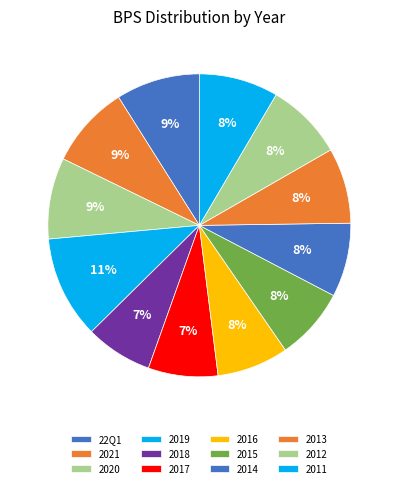

Which has a higher value, 2018 or 2020?

2020